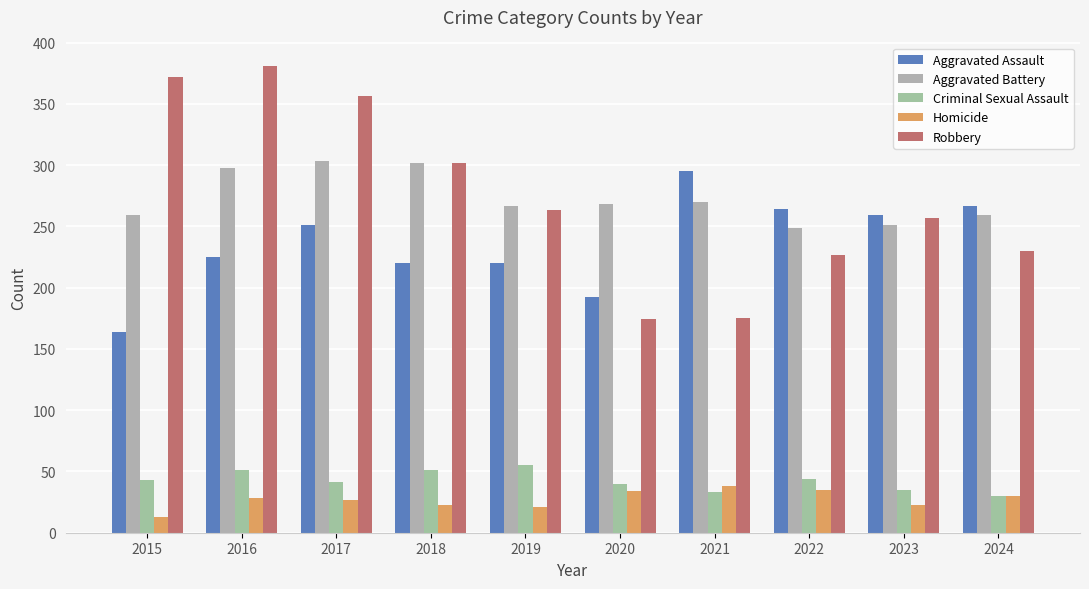

Where does the Aggravated Assault series first go above 251?

2021